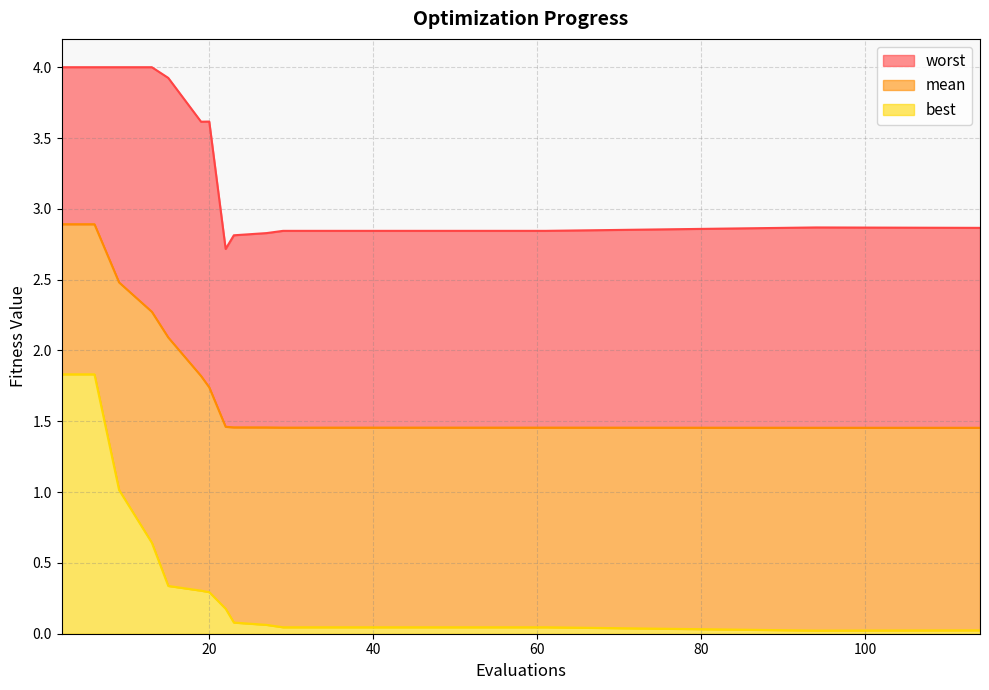

How many lines are shown in the chart?

3